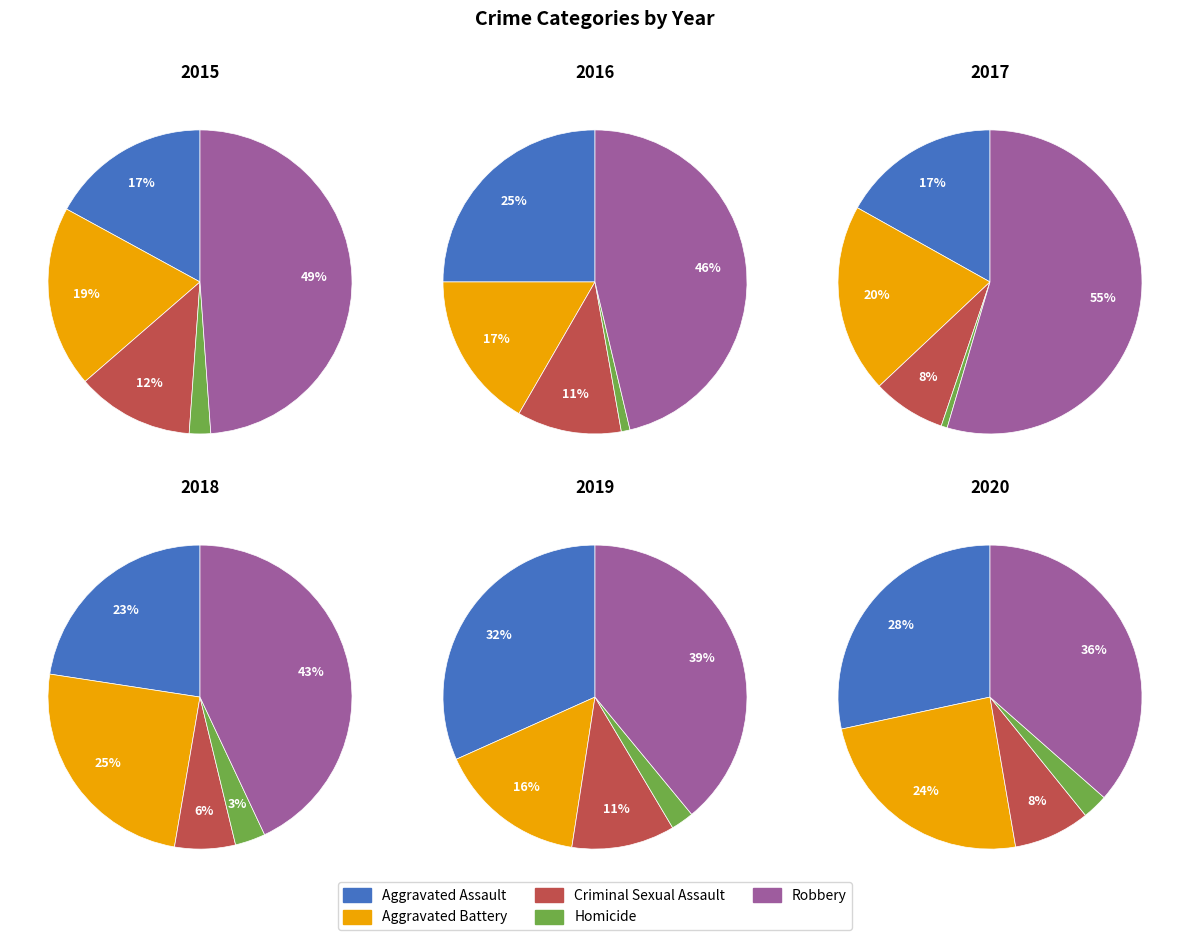

To the nearest percent, what portion does Robbery represent?

49%